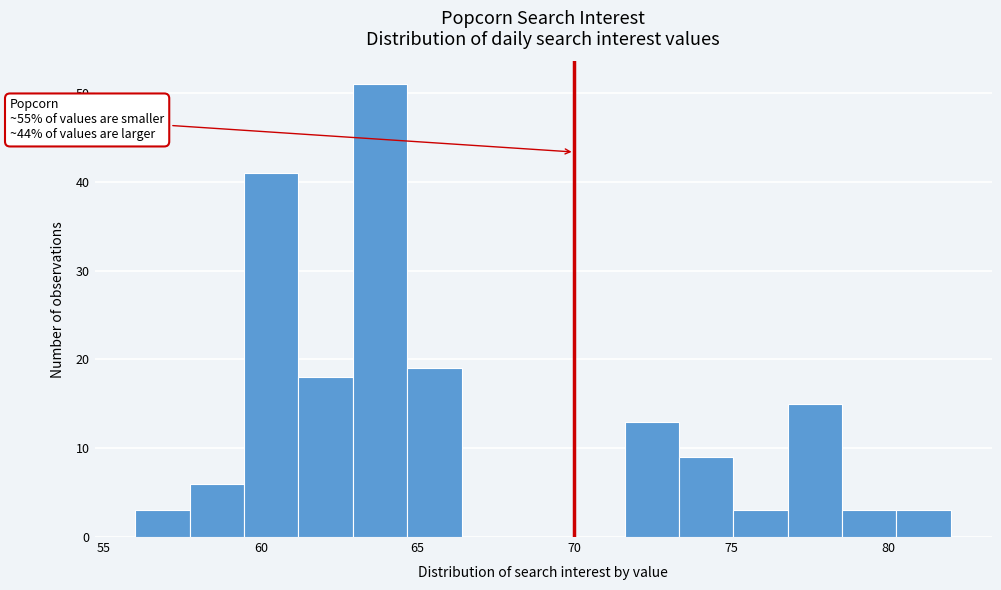

Read against the x-axis, roughly where is the centre of the tallest bar?

64.0